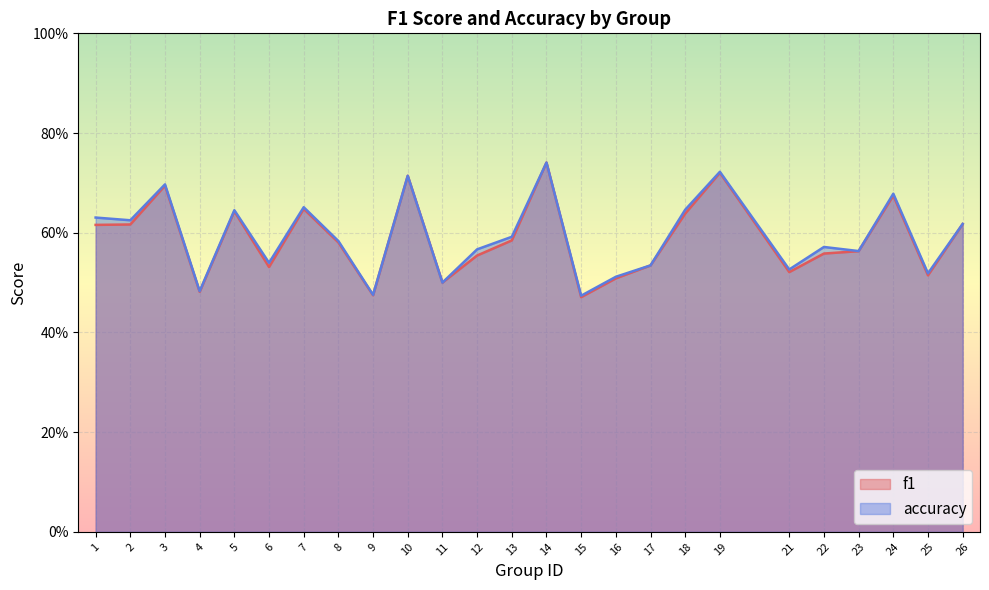

What is the maximum value shown in the chart?

0.7